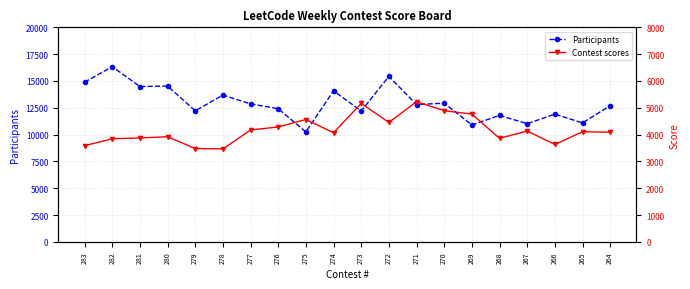

True or false: Participants has a value of 6182 at 282.

False